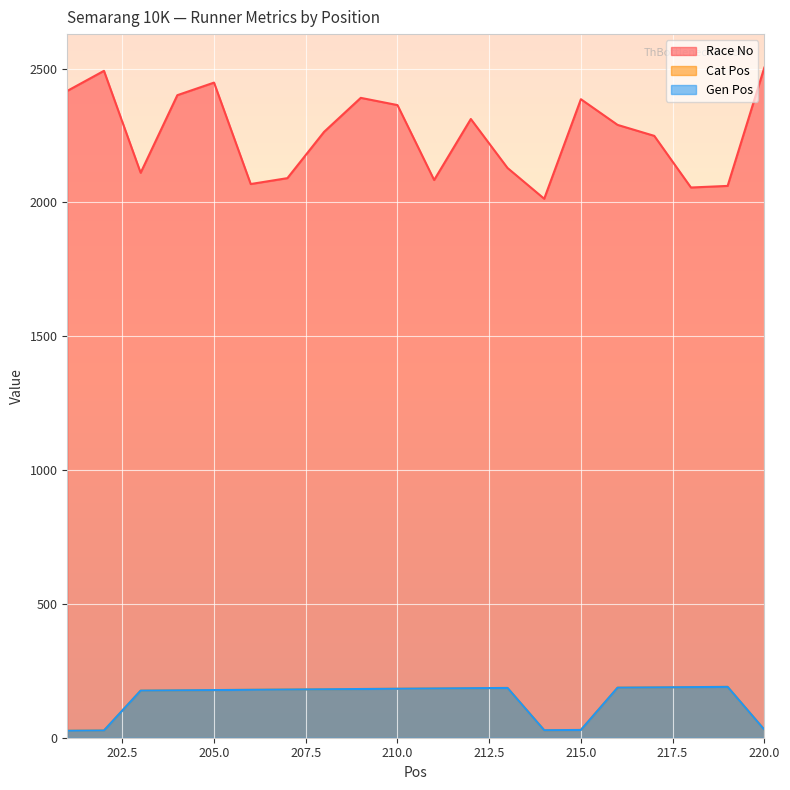

At which label does Cat Pos first exceed 181?

209